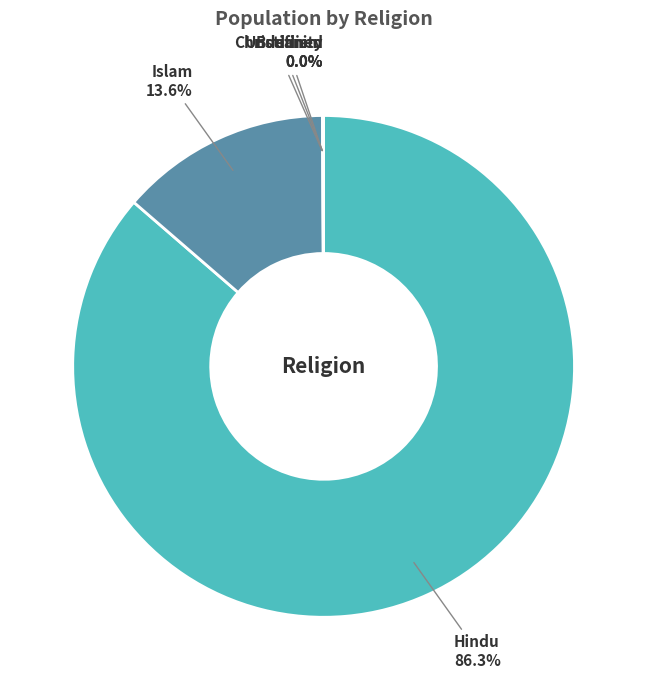

Which category has the biggest portion of the pie?

Hindu